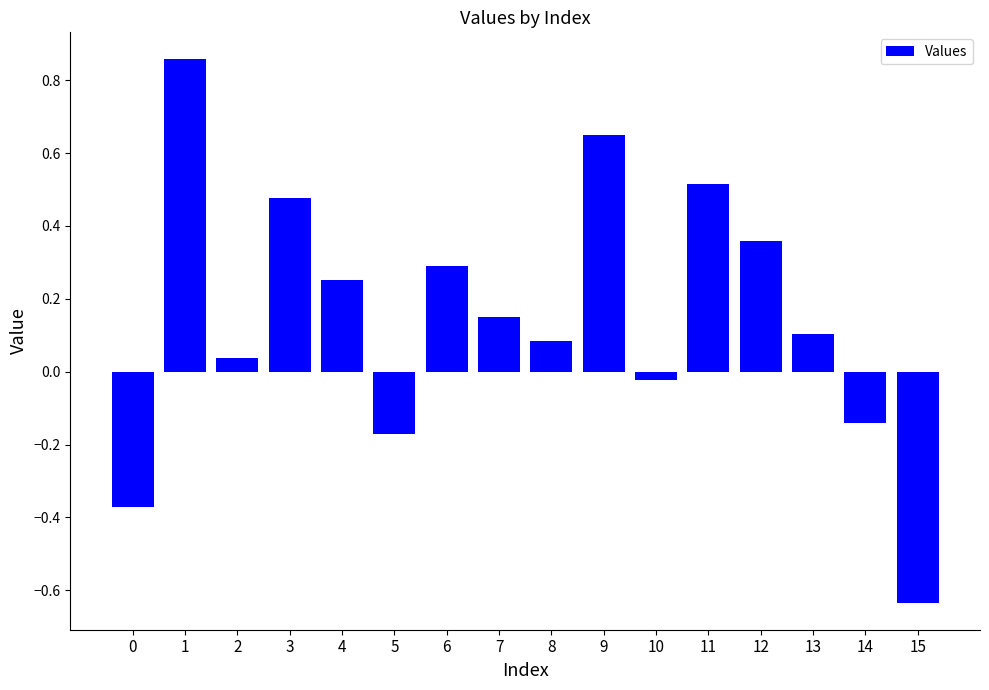

Which label corresponds to the largest value in the chart?

1